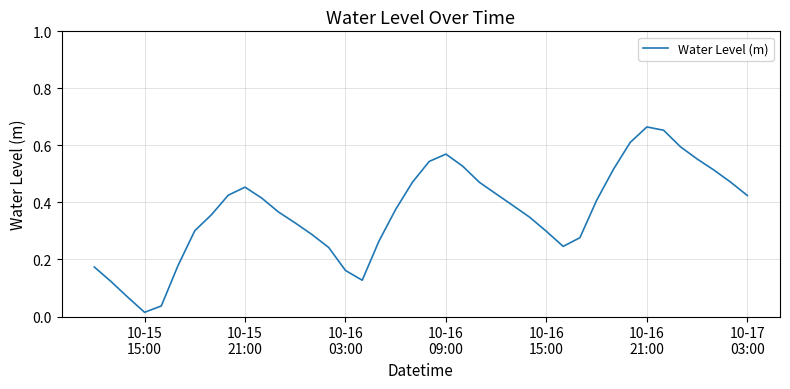

Does the chart have visible grid lines?

Yes